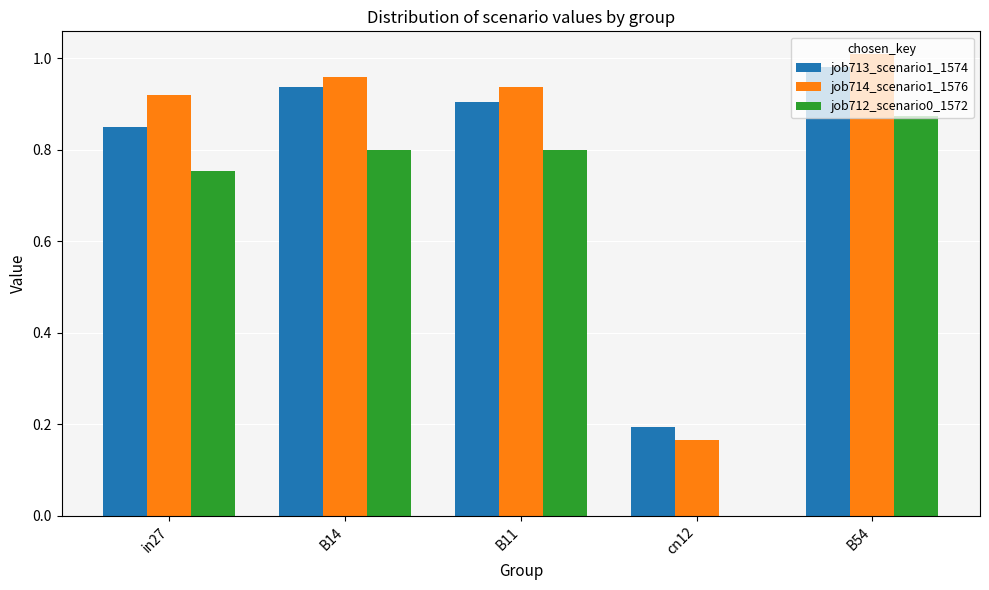

Is it true that job712_scenario0_1572 equals 0.8 at B11?

True